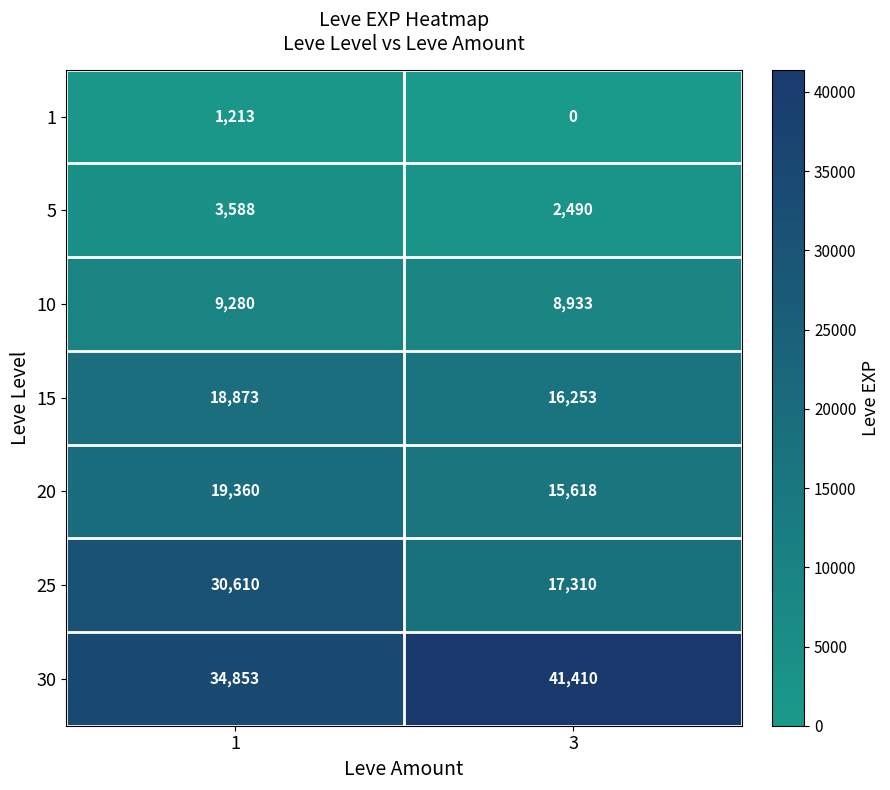

Which category has the lowest value across all series?

3